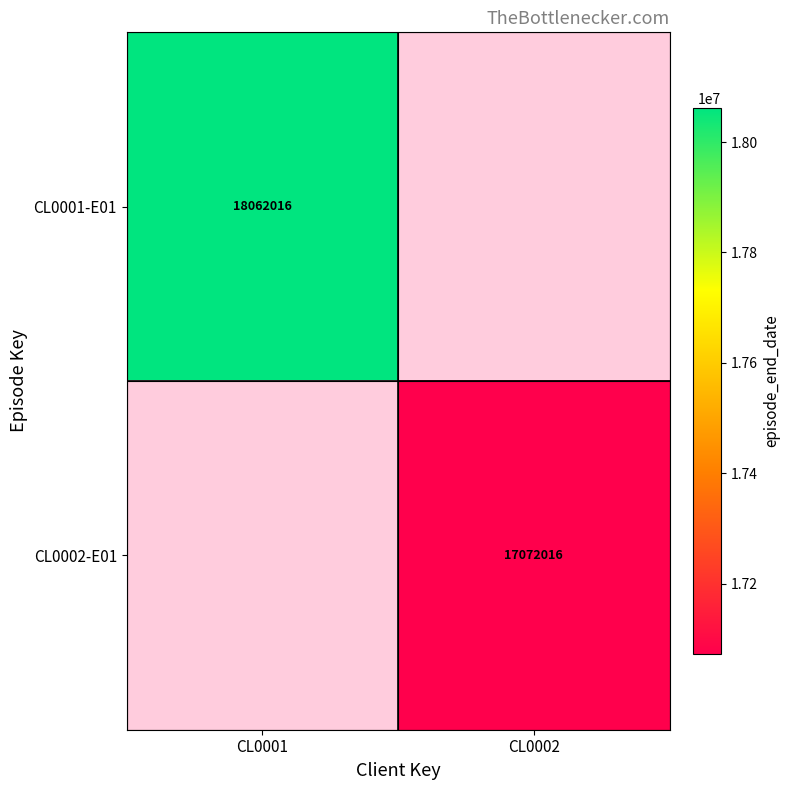

Is the value of CL0002-E01 at CL0001 greater than the value of CL0001-E01 at CL0001?

No